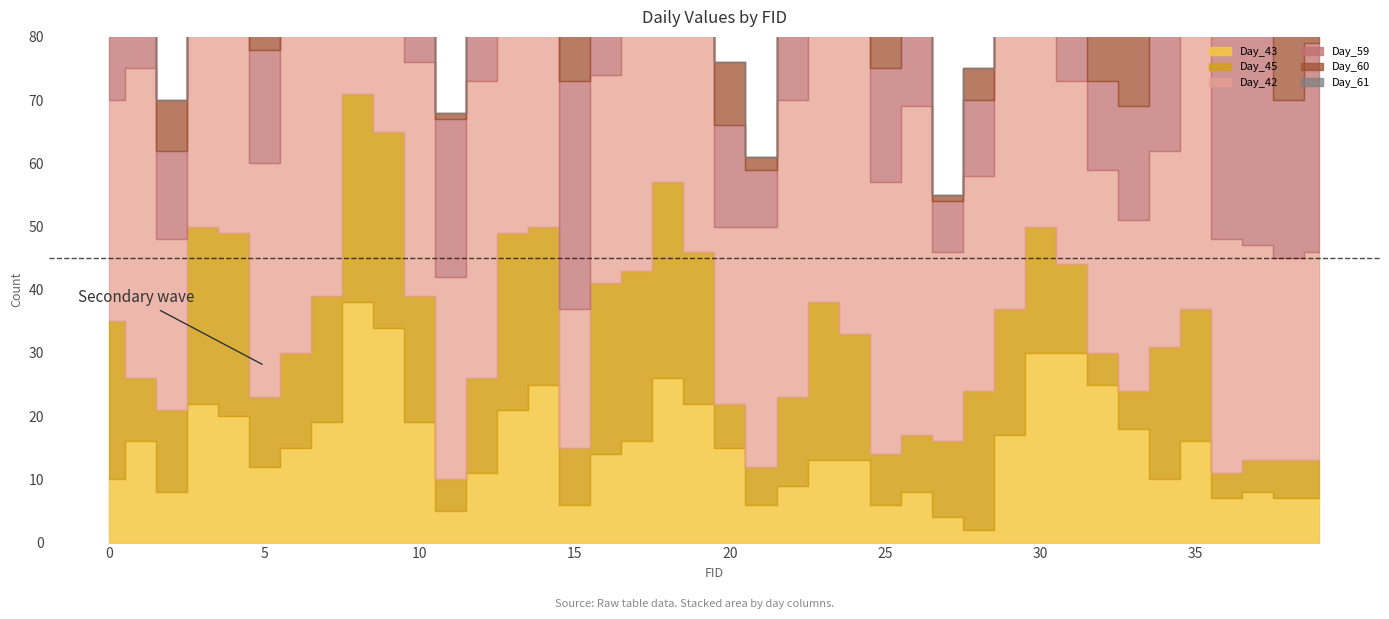

Which category has the lowest value in the Day_60 series?

11